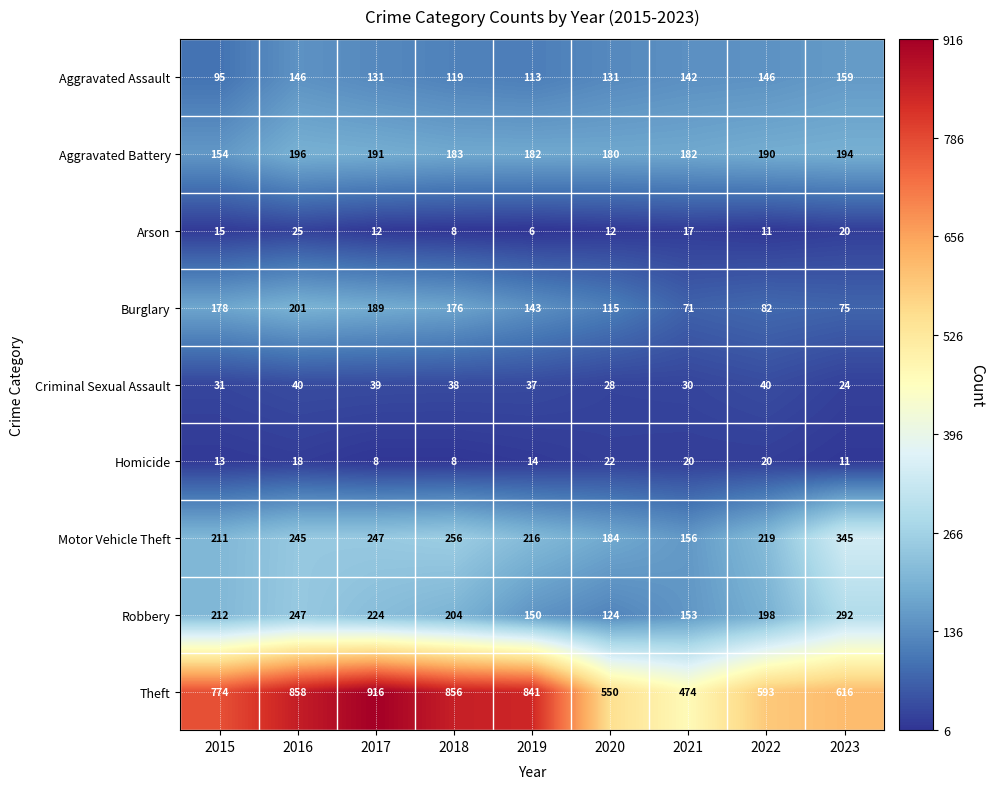

What is the total value across all series at 2016?

1976